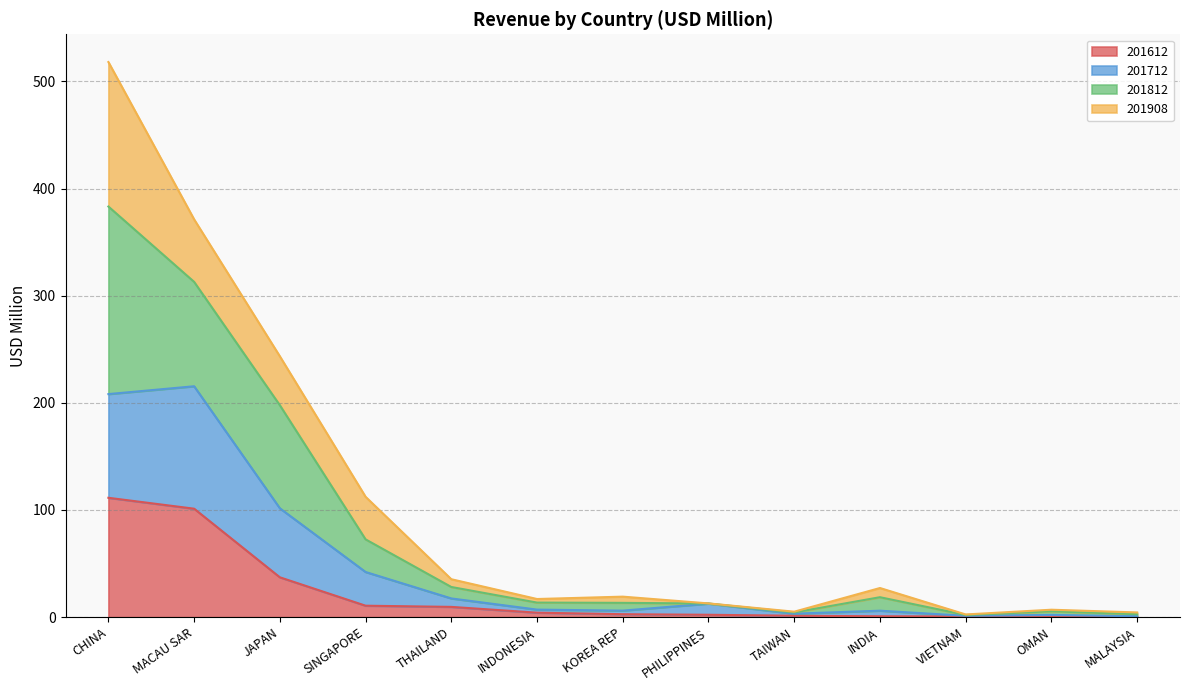

What is the total value across all series at INDONESIA?

16.9